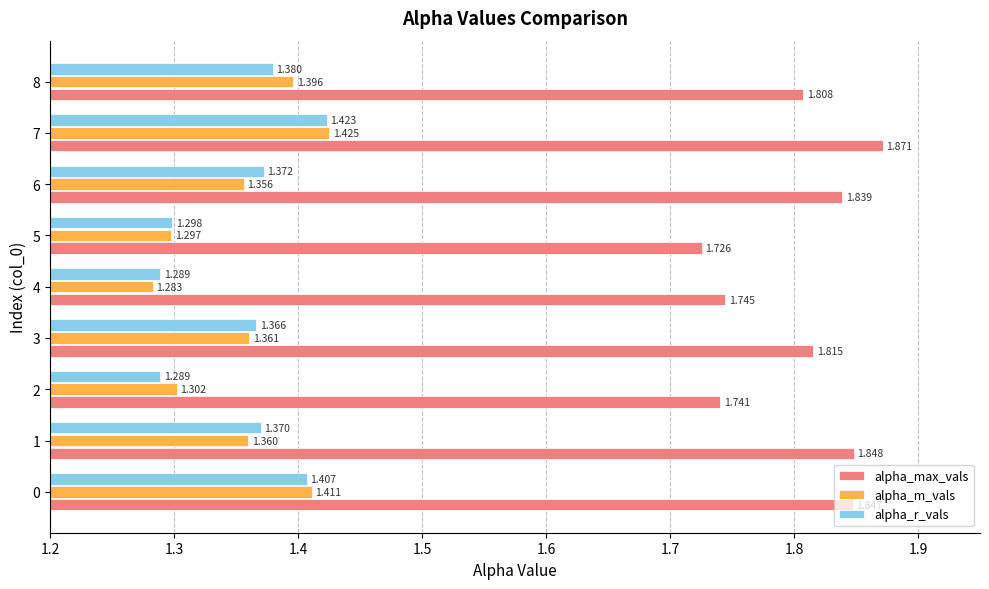

Which series has the largest total across all categories?

alpha_max_vals